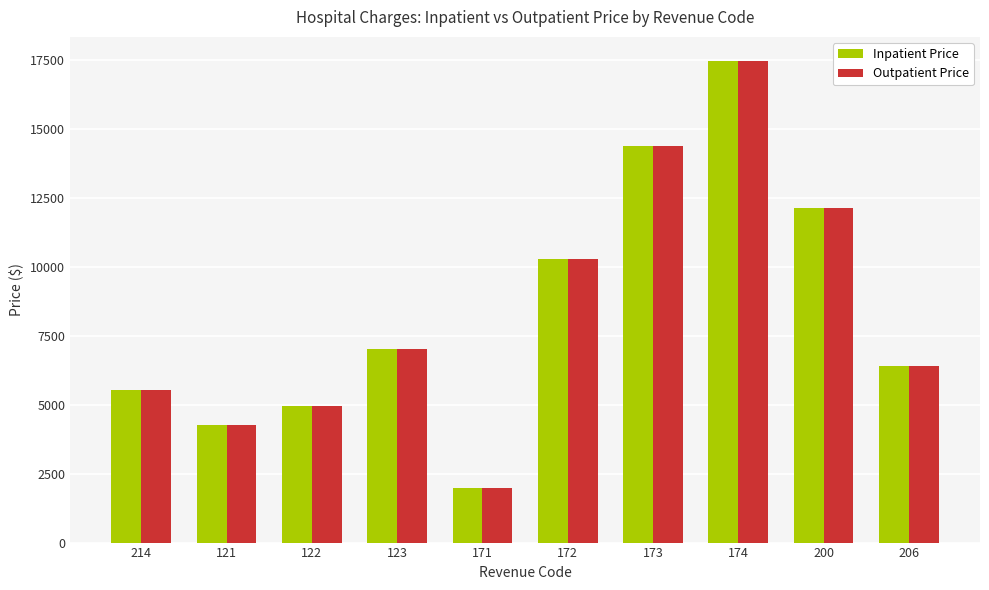

The value of Inpatient Price at 174 is 8854. True or false?

False